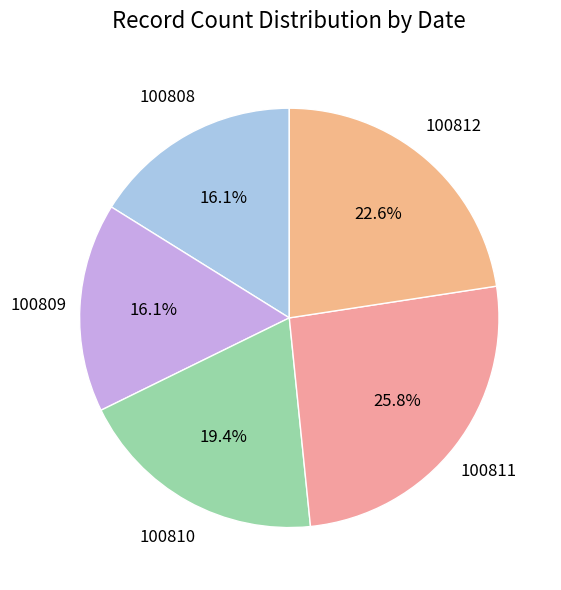

What is the smallest slice in the pie chart?

100808